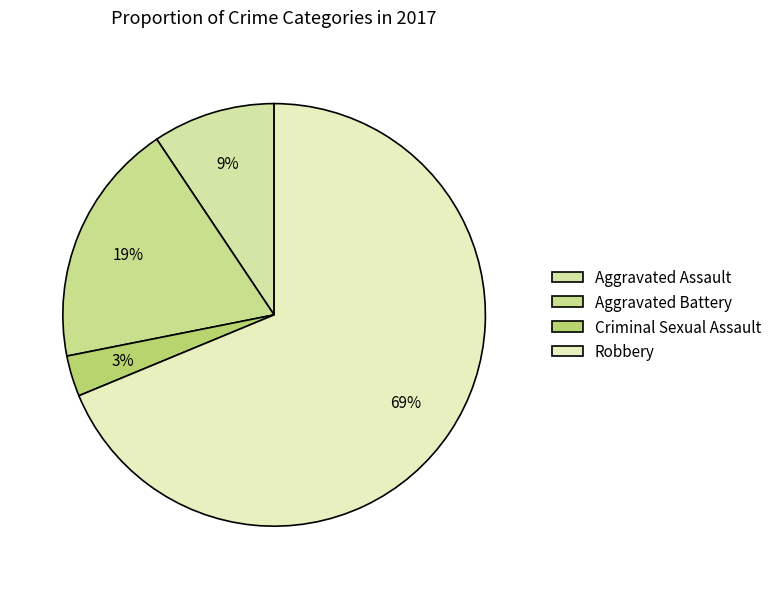

To the nearest percent, what is the combined percentage of Aggravated Battery and Aggravated Assault?

28%